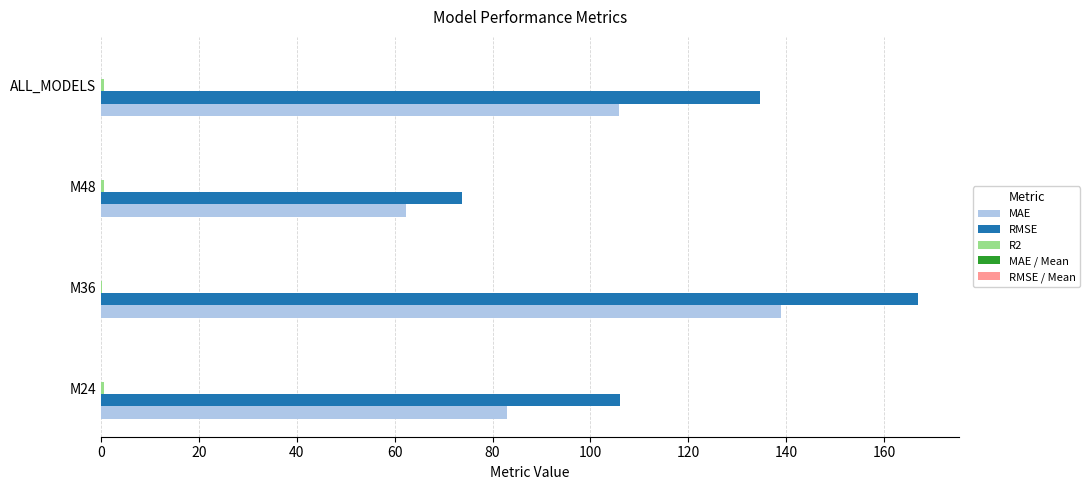

What is the greatest value displayed?

167.0